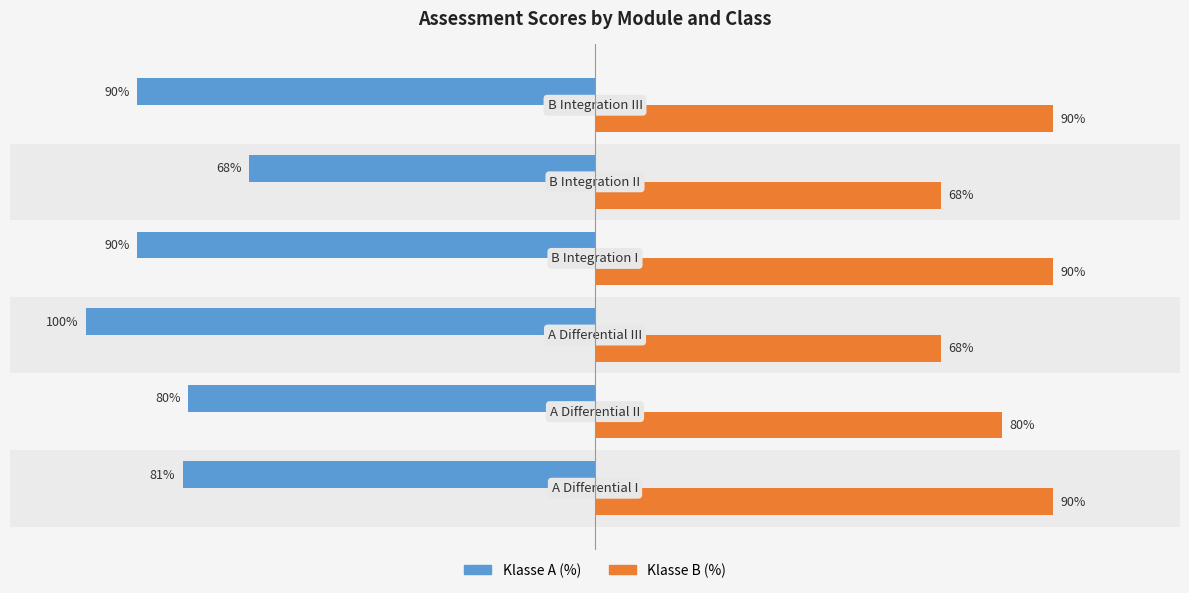

Which series has the largest range (max minus min)?

Klasse A (%)